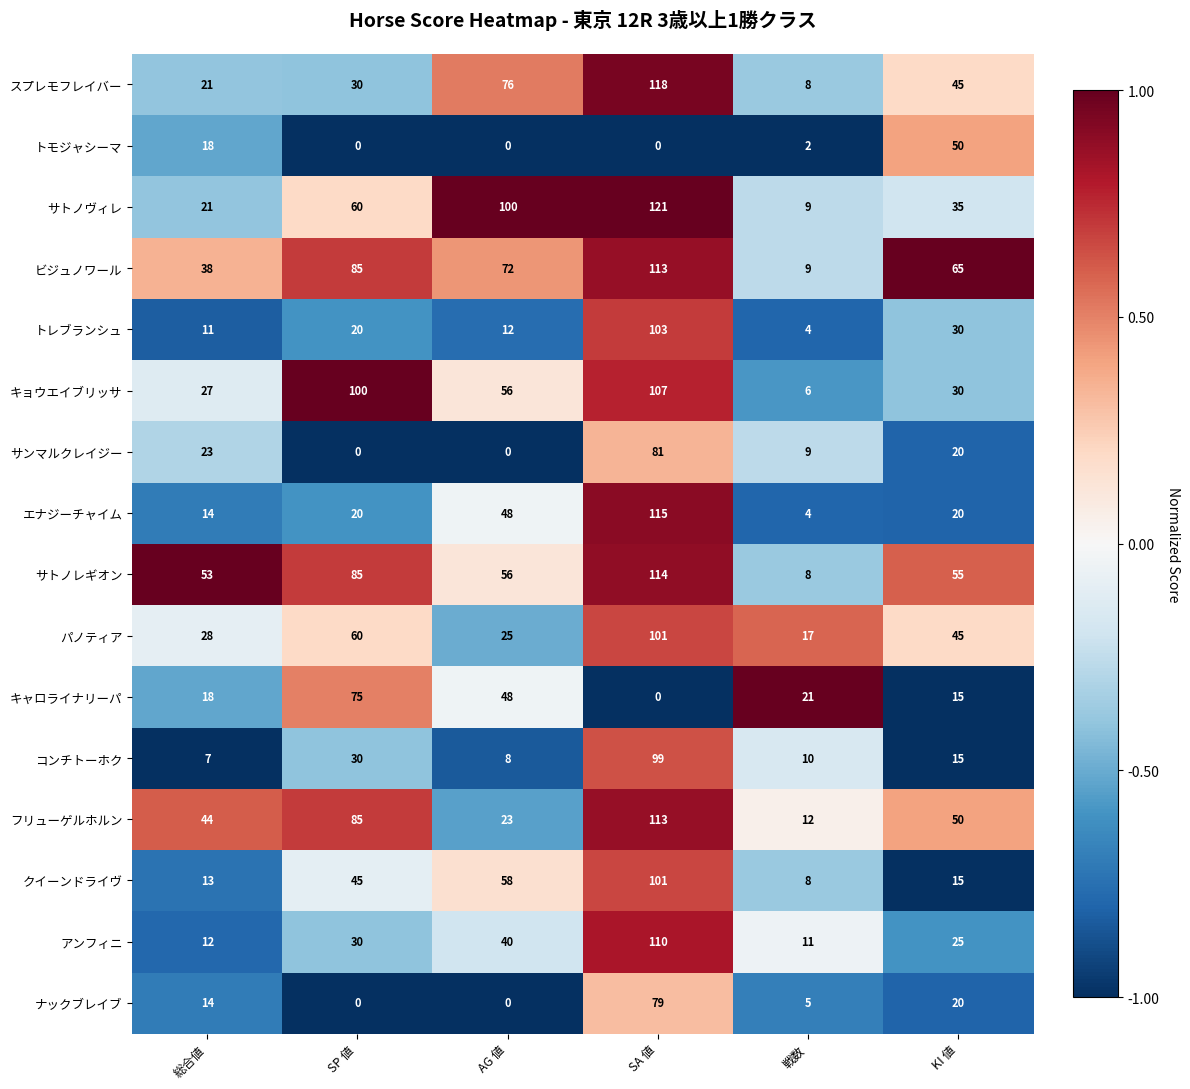

Which series has the largest total across all categories?

ビジュノワール